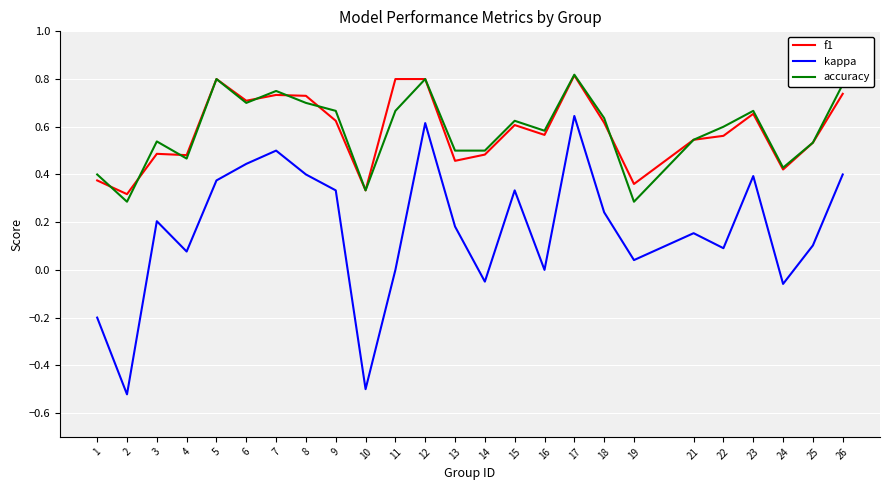

True or false: f1 and kappa cross at least once.

False